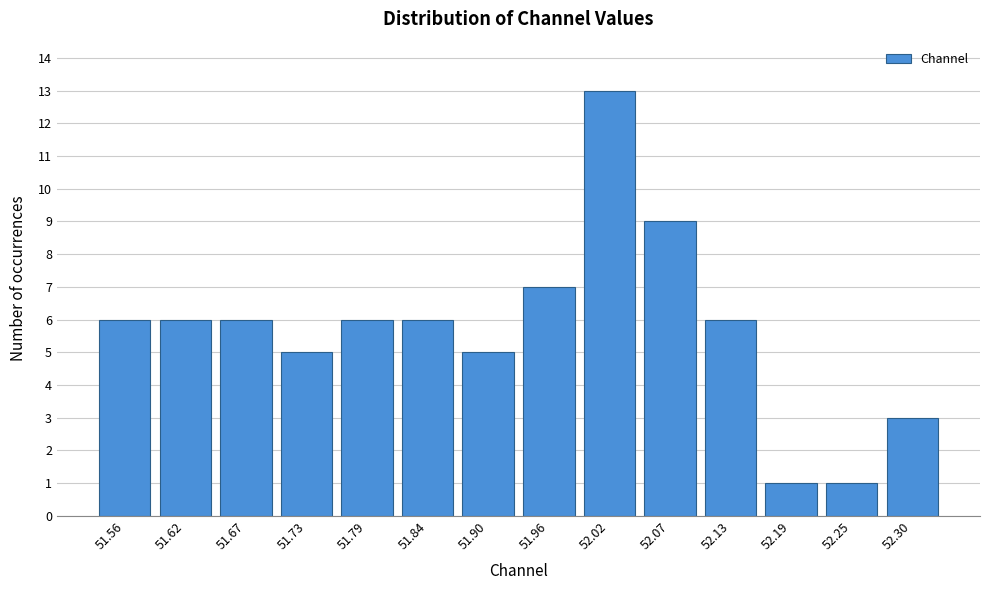

Reading left to right, list every bar in this chart as the range it spans on the x-axis followed by its height. Neither the bar edges nor the heights are printed on the chart, so give them approximately, as read against the axes.

51.53 to 51.59: 6
51.59 to 51.64: 6
51.64 to 51.70: 6
51.70 to 51.76: 5
51.76 to 51.82: 6
51.82 to 51.87: 6
51.87 to 51.93: 5
51.93 to 51.99: 7
51.99 to 52.05: 13
52.05 to 52.10: 9
52.10 to 52.16: 6
52.16 to 52.22: 1
52.22 to 52.27: 1
52.27 to 52.33: 3